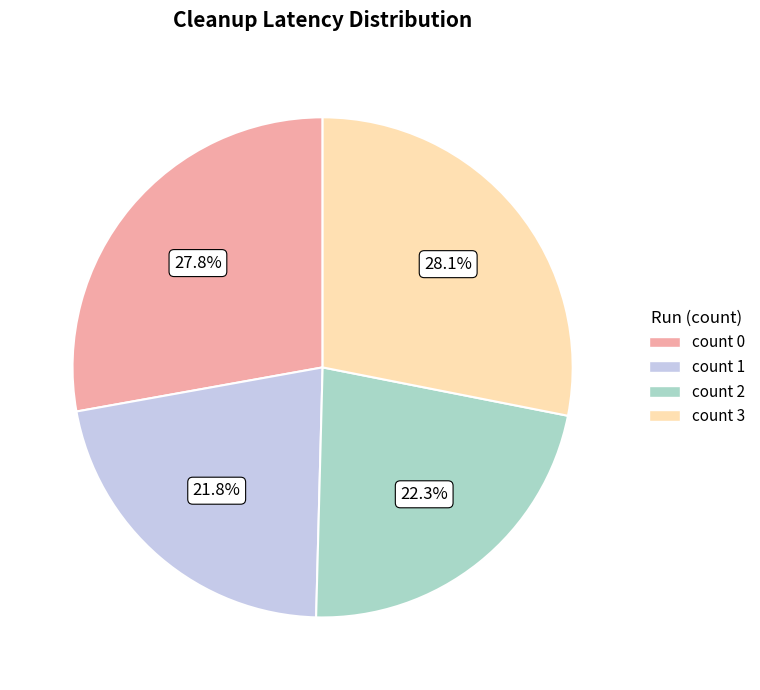

Which has a higher value, count 3 or count 2?

count 3